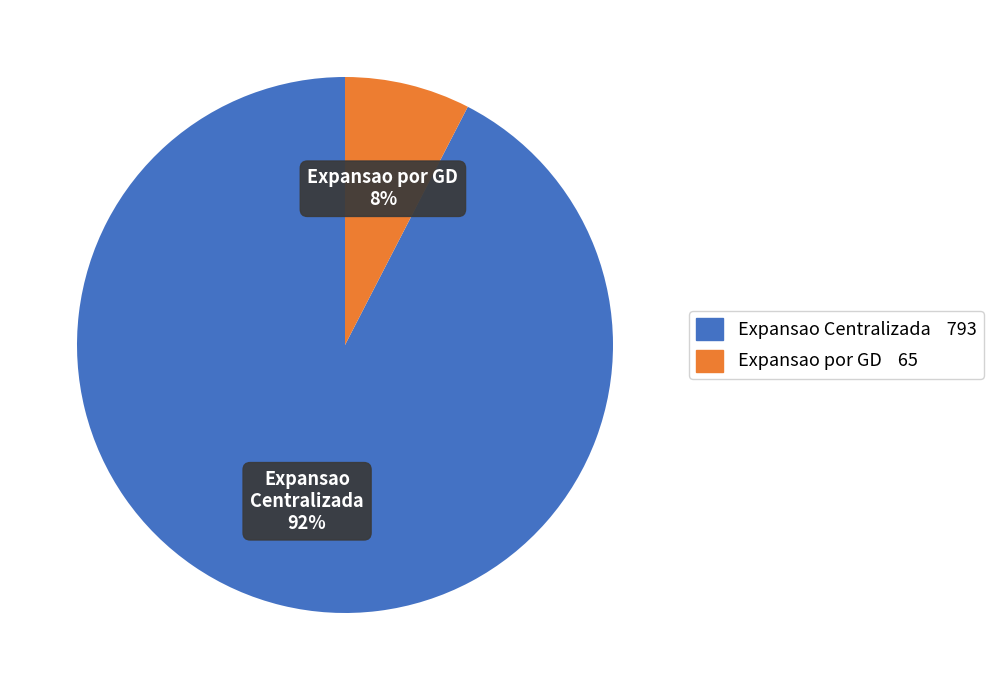

Which category has the biggest portion of the pie?

Expansao Centralizada